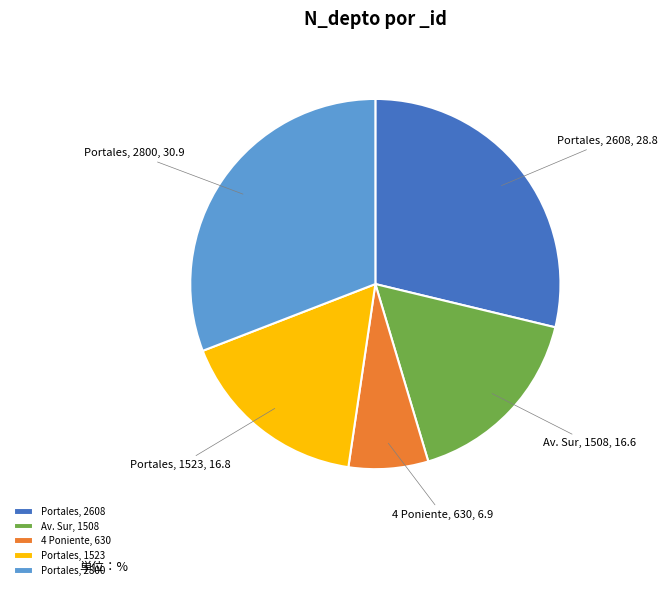

Is it true that Portales, 2608 is 42% of the pie?

False